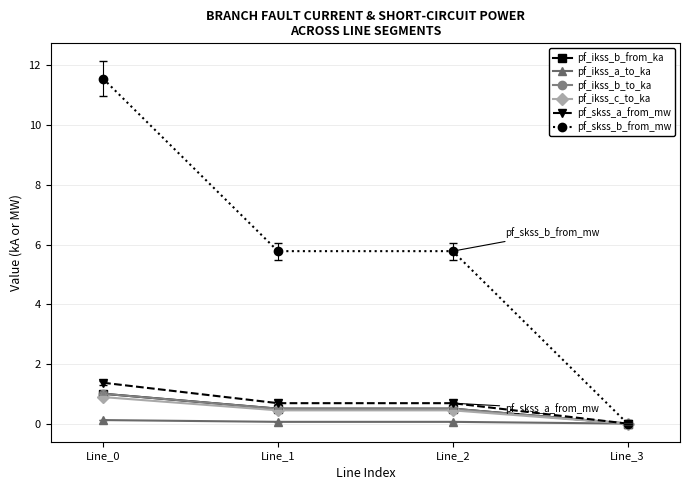

At which label does pf_ikss_c_to_ka reach its minimum?

Line_3